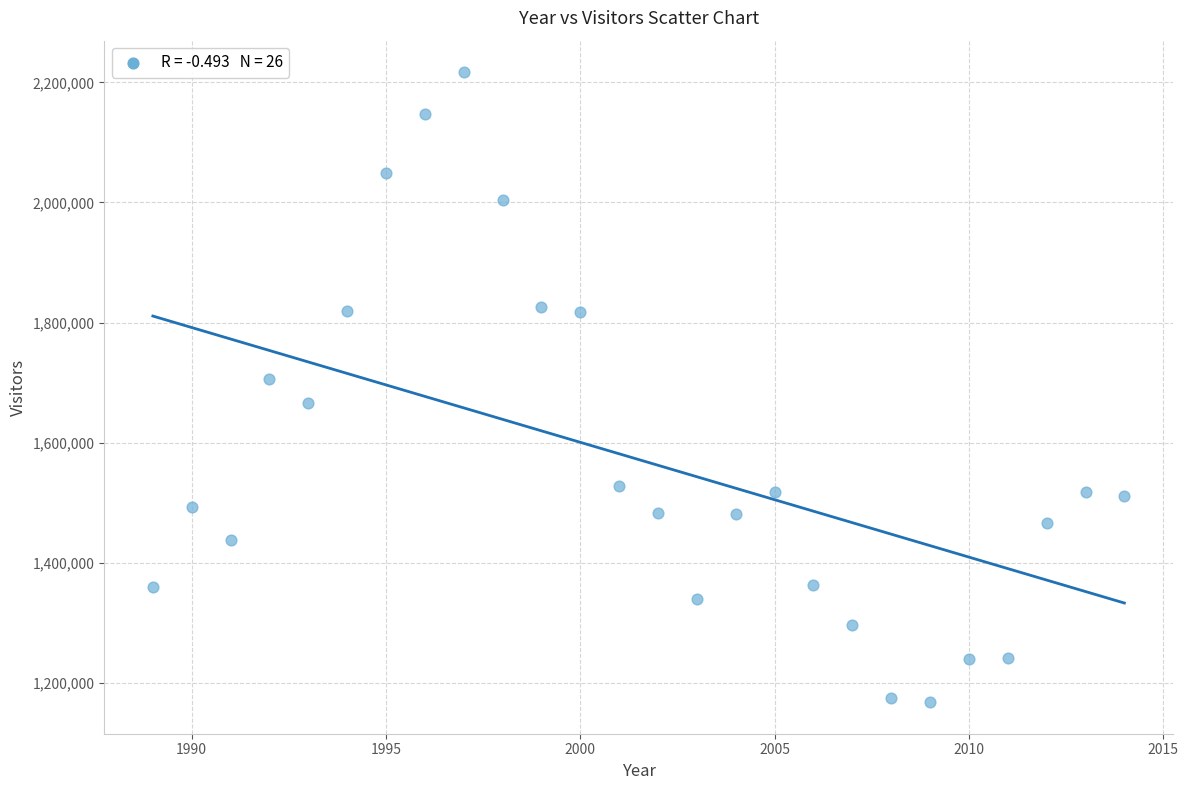

What Y value in the scatter plot is closest to 1692485?

1705859.5